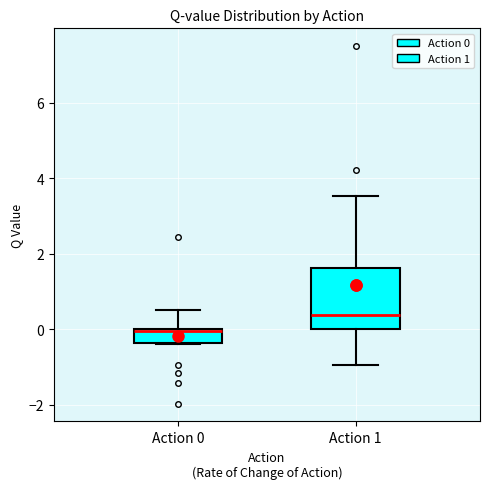

Reading left to right, transcribe this box plot: for each box, give where its median line is, the range the box spans, and where its two whiskers end, as read against the y-axis. The values are not printed on the chart, so give them approximately, as read against the axis.

Action 0: median 0.0, box -0.4 to 0.0, whiskers -0.4 to 0.6
Action 1: median 0.4, box 0.0 to 1.6, whiskers -1.0 to 3.6